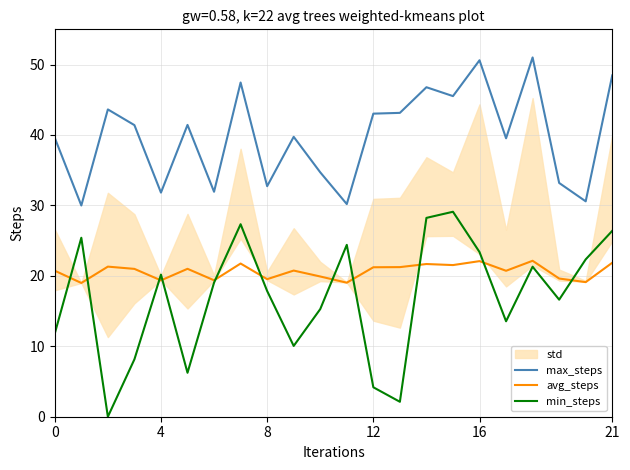

What is the difference between the maximum and minimum values in the avg_steps series?

3.2